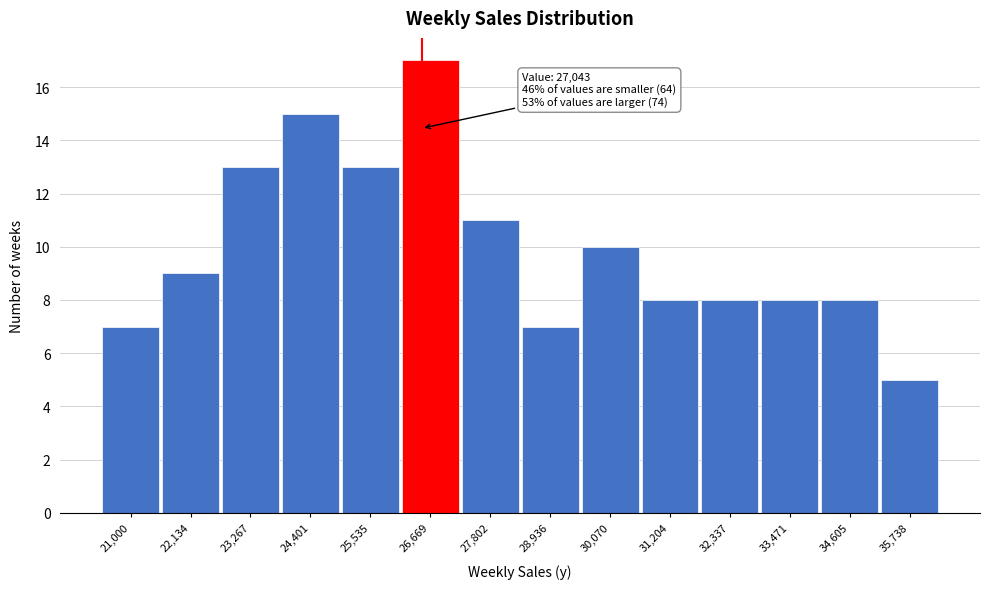

Reading right to left, what are all the values shown in this chart?

35,738=5	34,605=8	33,471=8	32,337=8	31,204=8	30,070=10	28,936=7	27,802=11	26,669=17	25,535=13	24,401=15	23,267=13	22,134=9	21,000=7